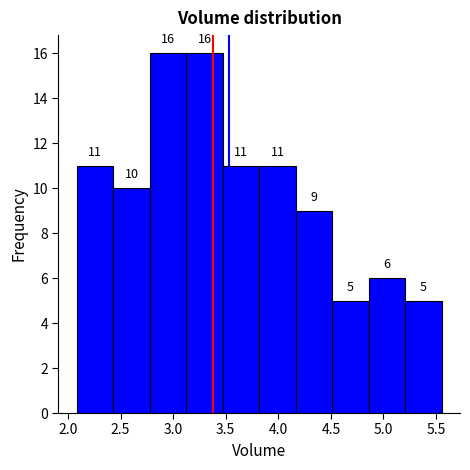

Reading left to right, transcribe this chart: for each bar, give the range it covers on the x-axis and its height. The bar edges are not printed on the chart, so give them approximately, as read against the axis.

2.10 to 2.45: 11
2.45 to 2.80: 10
2.80 to 3.10: 16
3.10 to 3.45: 16
3.45 to 3.80: 11
3.80 to 4.15: 11
4.15 to 4.50: 9
4.50 to 4.85: 5
4.85 to 5.20: 6
5.20 to 5.55: 5